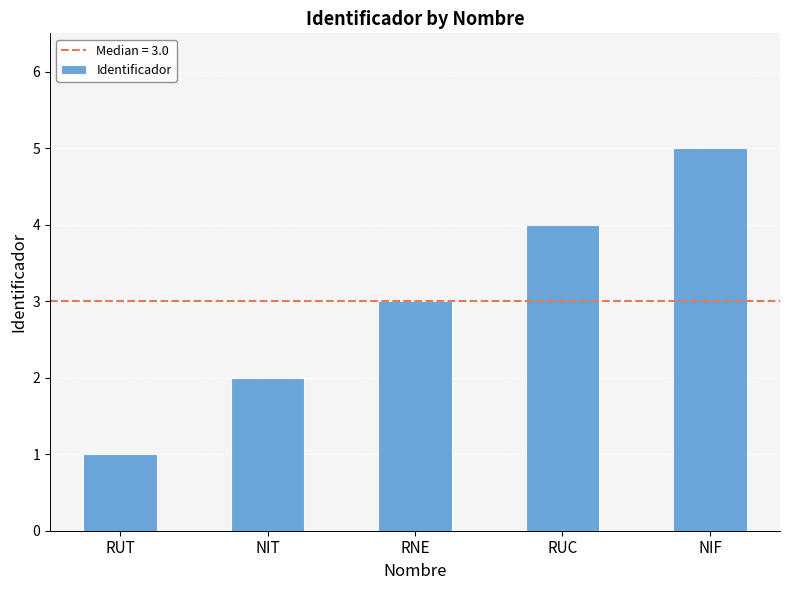

What is the change in value from RUT to RNE?

+2